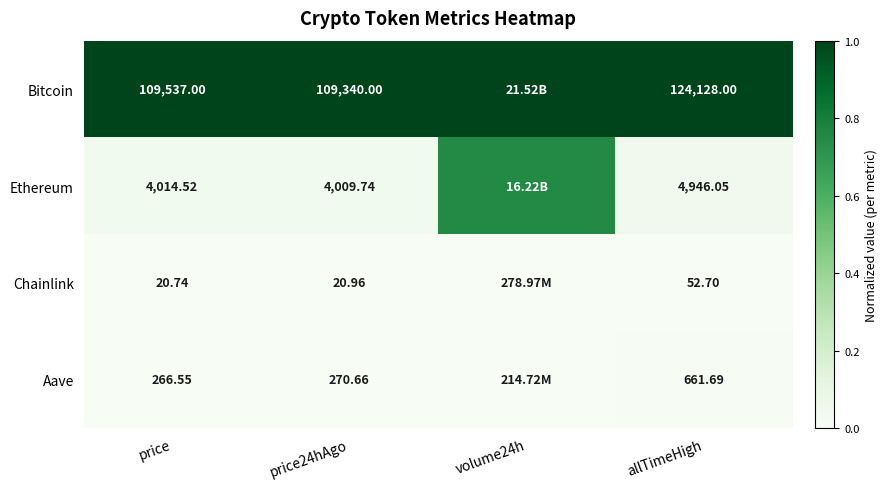

Rank the series at price from highest to lowest value.

Bitcoin, Ethereum, Aave, Chainlink